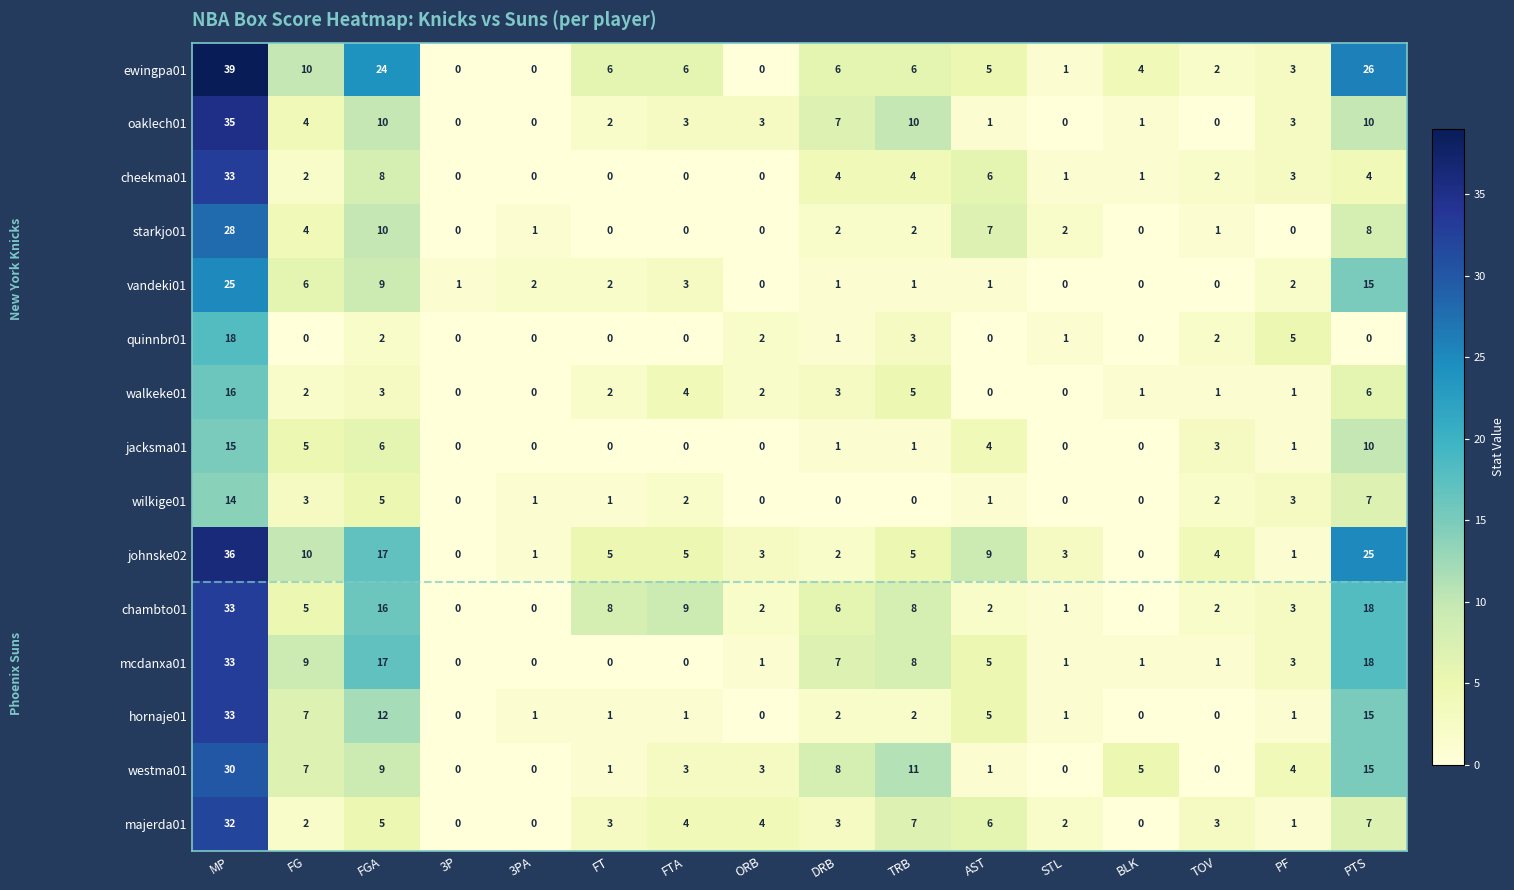

The value of chambto01 at ORB is 3. True or false?

False